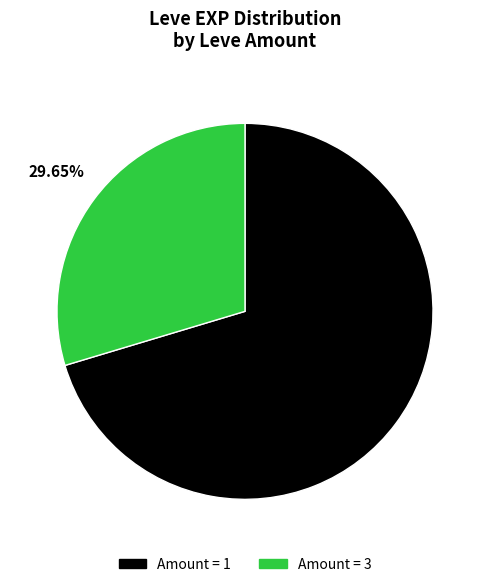

Is there any slice that represents more than half of the pie?

Yes